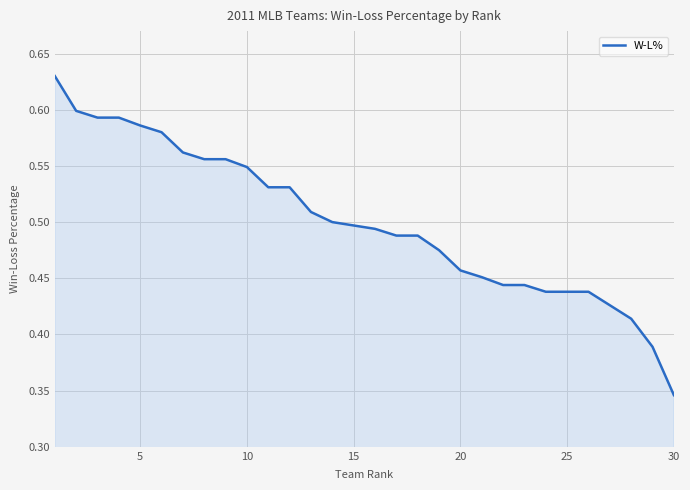

How many lines are shown in the chart?

1